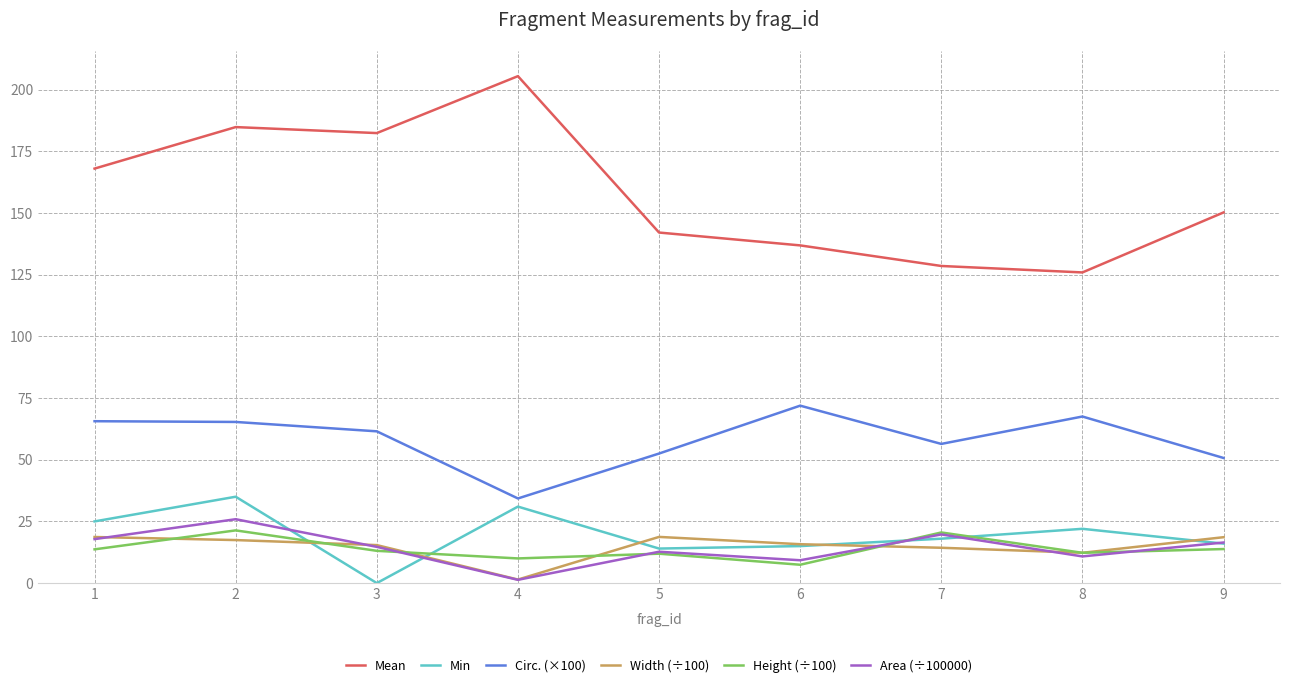

Where does the Height (÷100) series first go above 13?

1